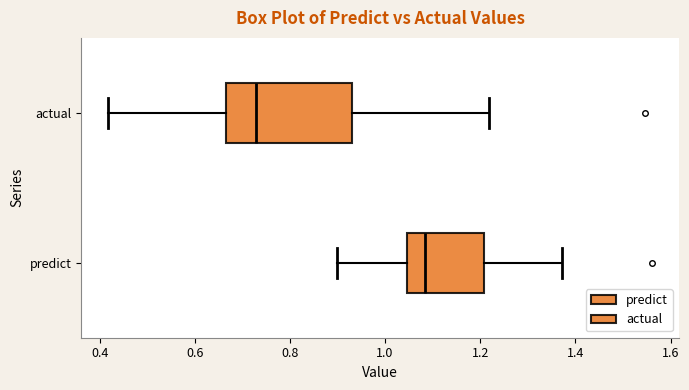

Reading bottom to top, transcribe this box plot: for each box, give where its median line is, the range the box spans, and where its two whiskers end, as read against the x-axis. The values are not printed on the chart, so give them approximately, as read against the axis.

predict: median 1.08, box 1.04 to 1.20, whiskers 0.90 to 1.38
actual: median 0.72, box 0.66 to 0.94, whiskers 0.42 to 1.22